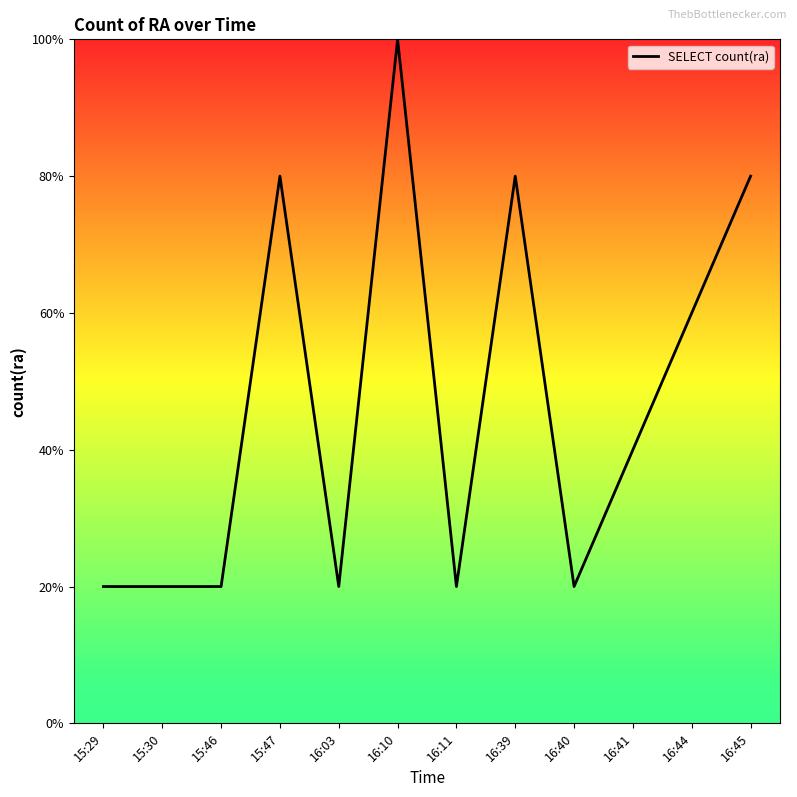

Is this an area chart (filled region under the line)?

Yes